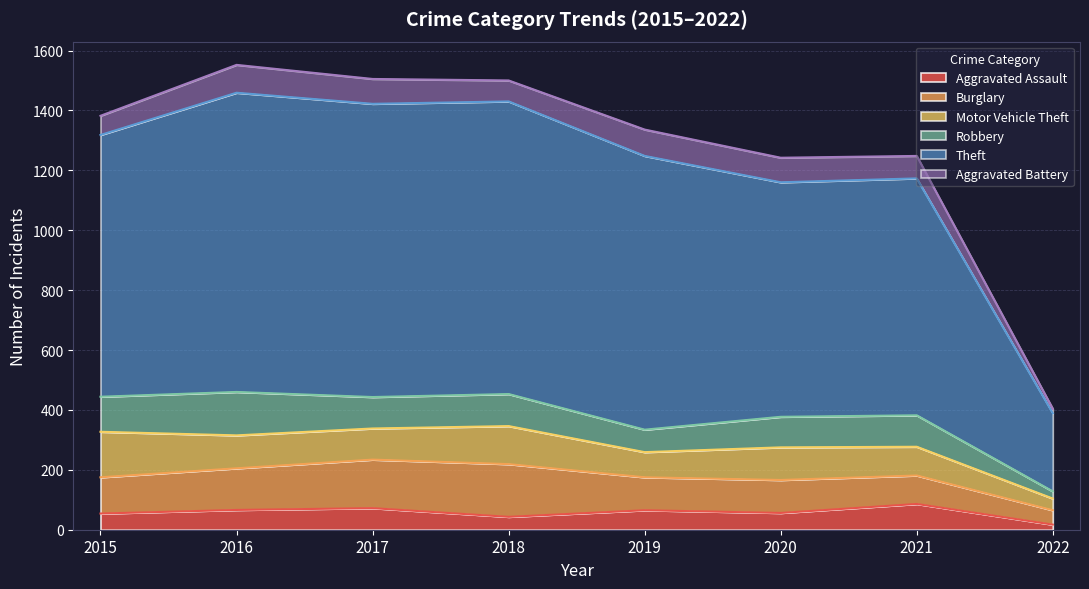

Reading left to right, what are all the values shown in this chart?

Aggravated Assault: 54	66	72	43	65	56	86	17
Burglary: 121	139	162	176	110	110	95	48
Motor Vehicle Theft: 152	110	104	127	84	109	96	39
Robbery: 117	145	105	107	75	102	105	24
Theft: 874	999	979	977	914	783	791	261
Aggravated Battery: 64	93	83	70	88	82	75	15